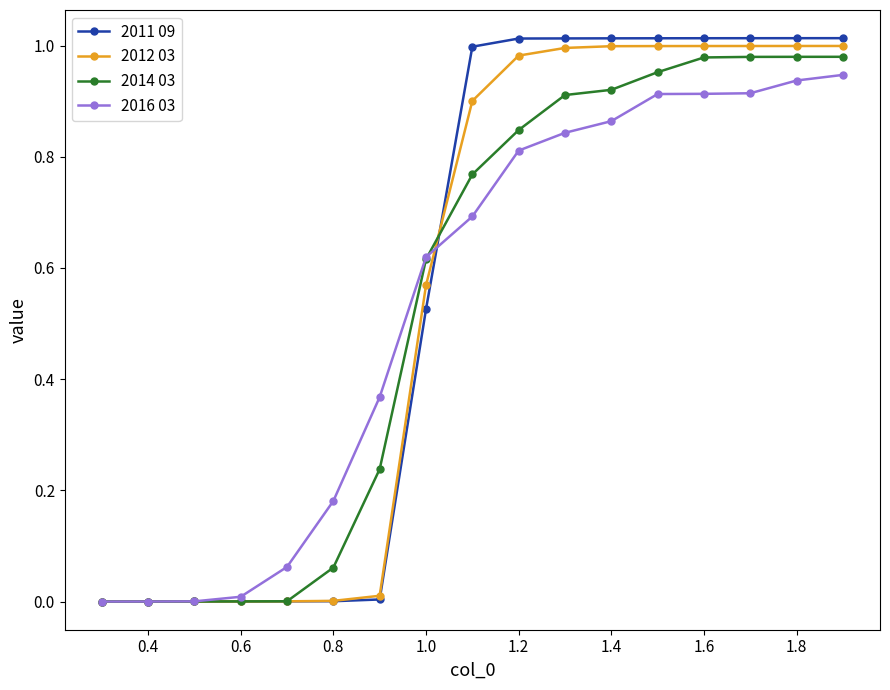

Which series has the largest range (max minus min)?

2011 09